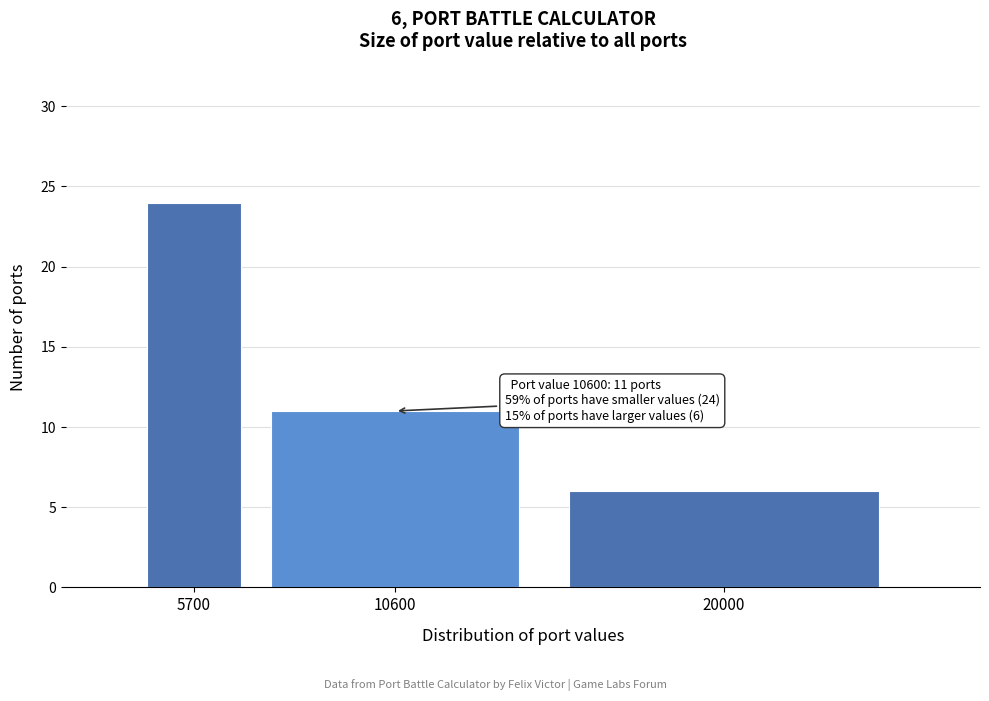

Reading left to right, extract all data points from this chart.

5700=24	10600=11	20000=6